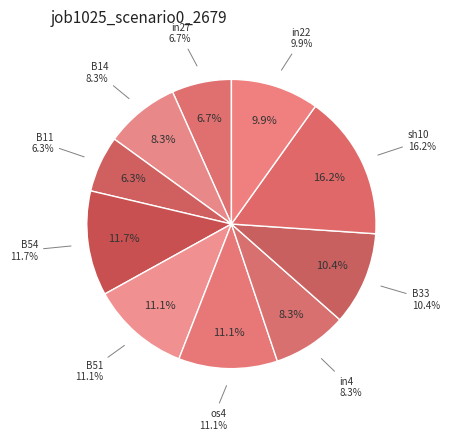

Which category has the smallest portion of the pie?

B11